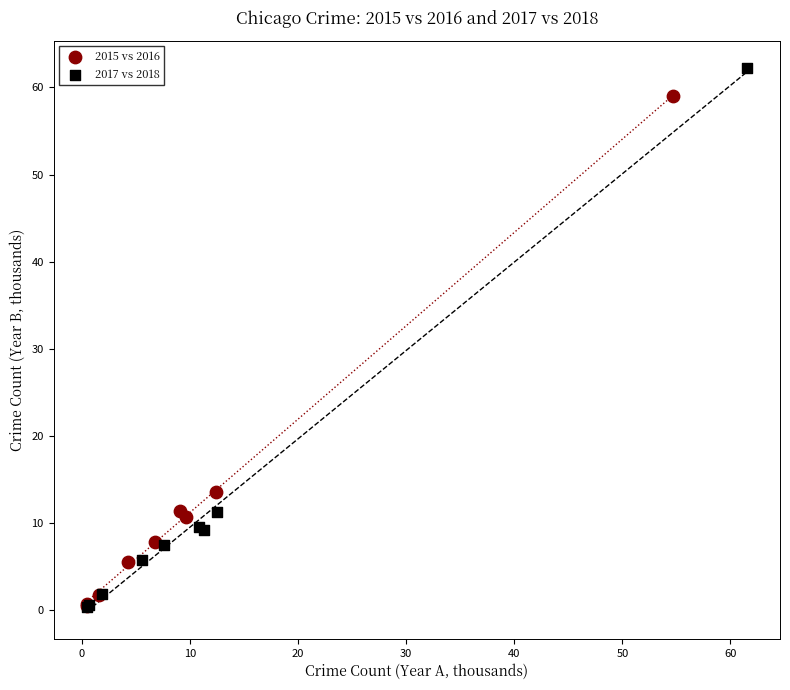

Which series has the largest Y range (max minus min)?

2017 vs 2018